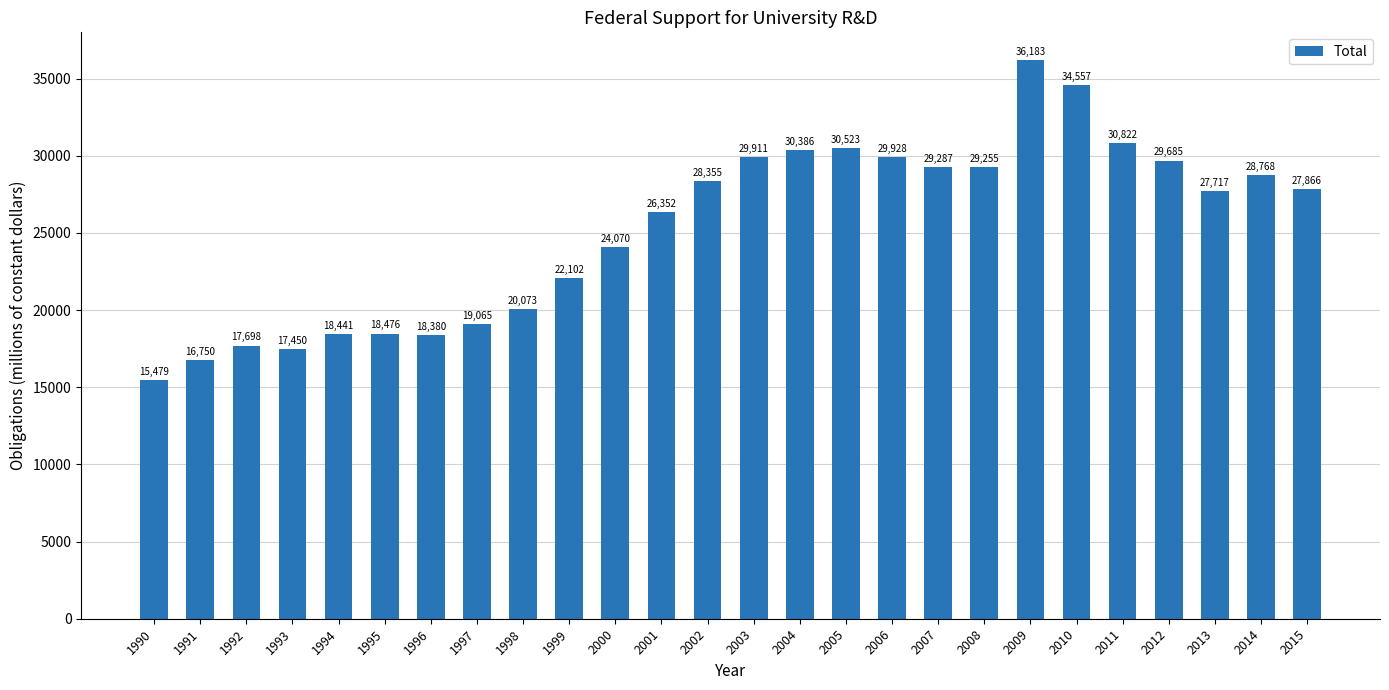

What is the difference between the second highest and minimum values?

19077.5